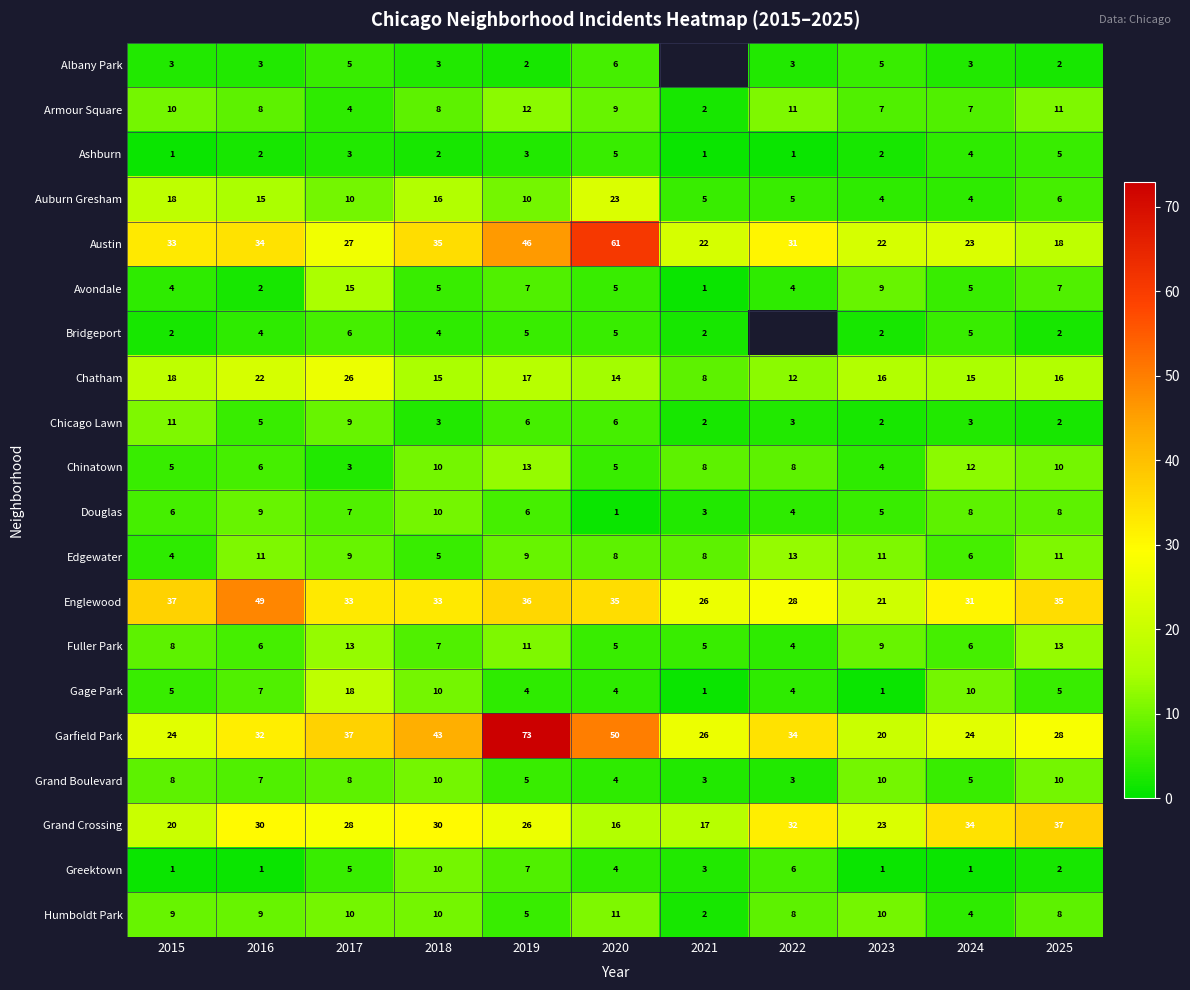

What is the approximate value of Chicago Lawn at 2015?

11